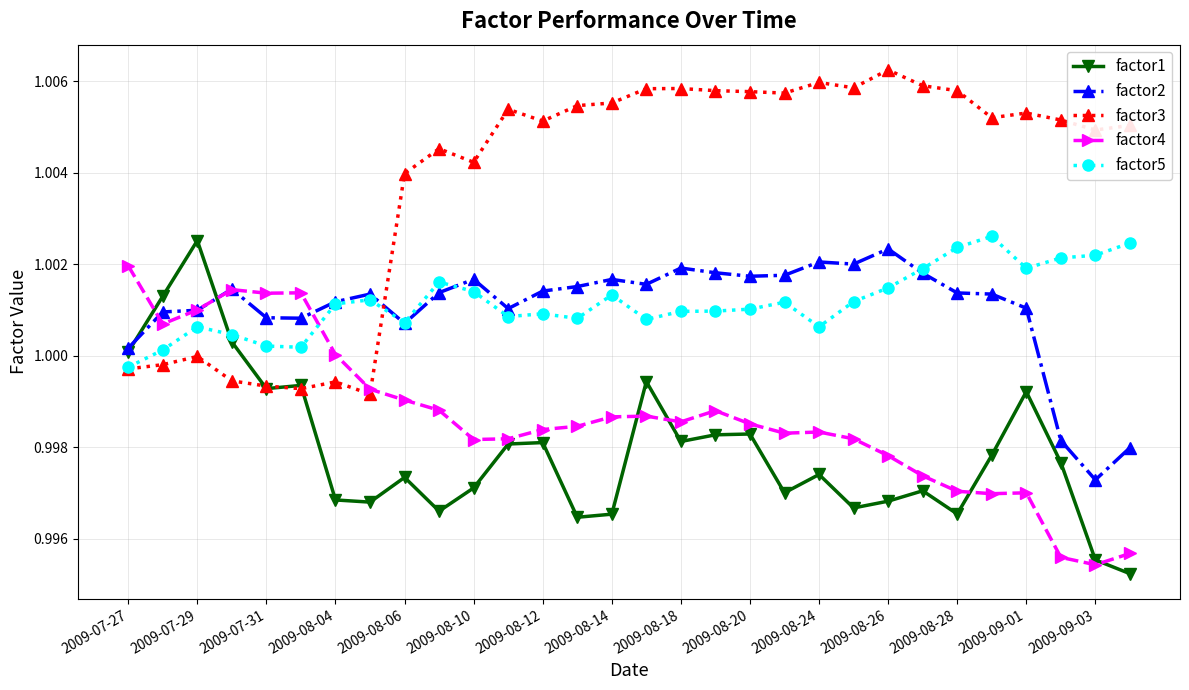

How many times do factor2 and factor3 cross each other?

1